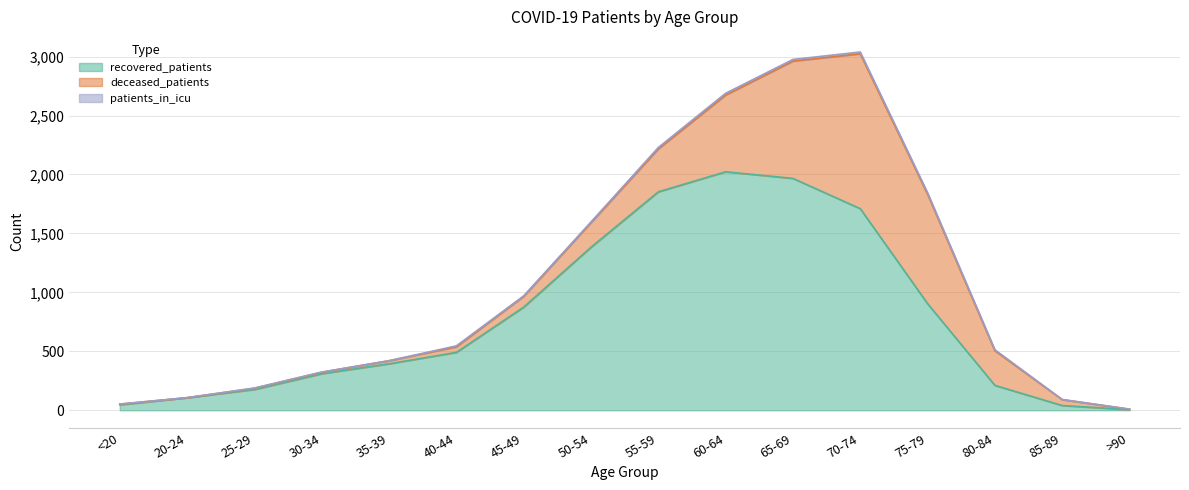

Which category has the lowest value across all series?

20-24